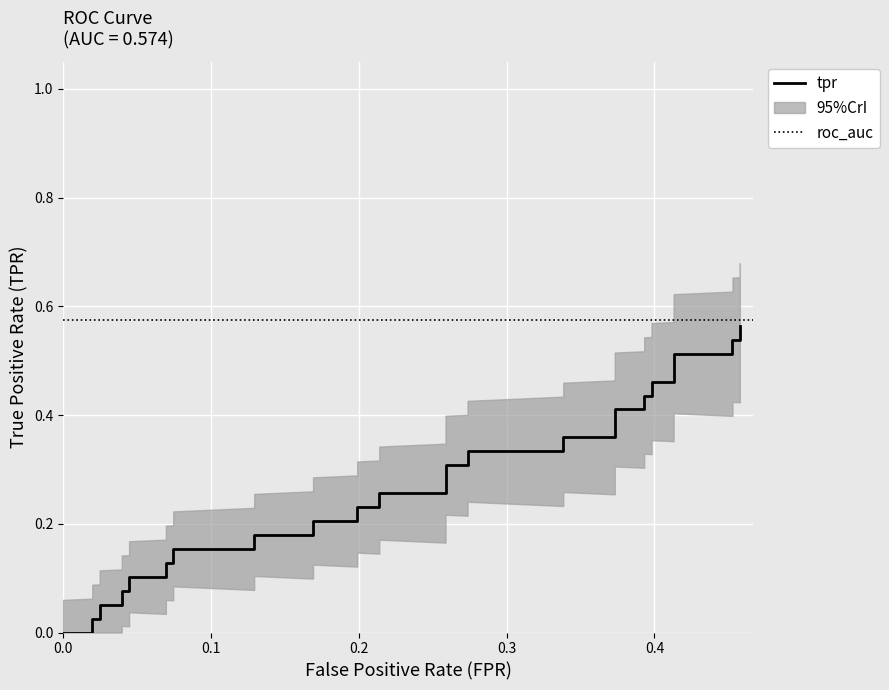

True or false: the data shows 0.4 at 23.

False